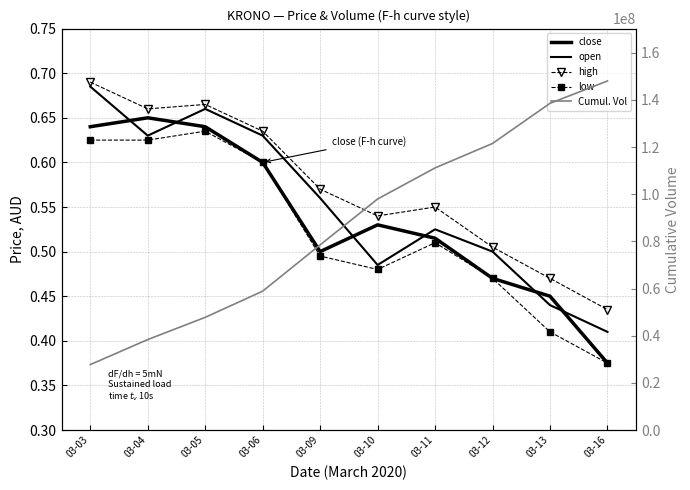

How many times do close and open cross each other?

6